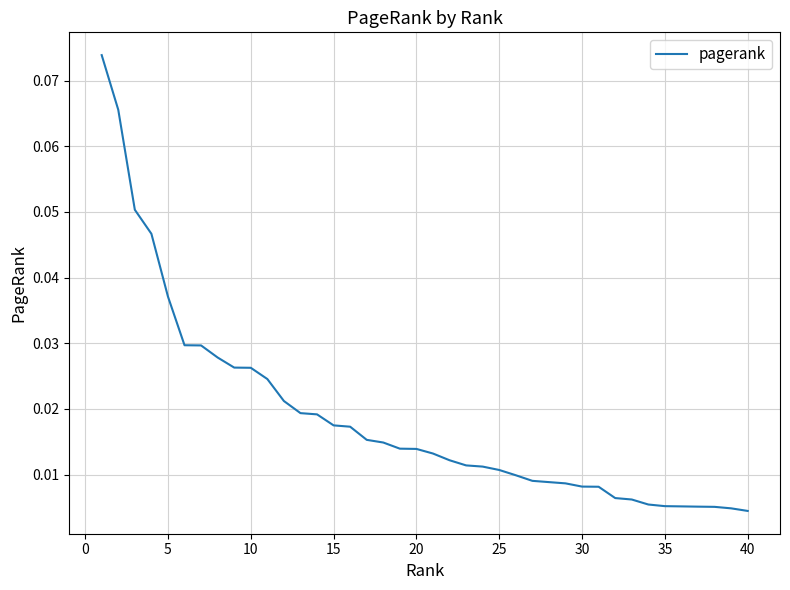

Reading left to right, transcribe all the data shown in this chart.

0.1	0.1	0.1	0.0	0.0	0.0	0.0	0.0	0.0	0.0	0.0	0.0	0.0	0.0	0.0	0.0	0.0	0.0	0.0	0.0	0.0	0.0	0.0	0.0	0.0	0.0	0.0	0.0	0.0	0.0	0.0	0.0	0.0	0.0	0.0	0.0	0.0	0.0	0.0	0.0